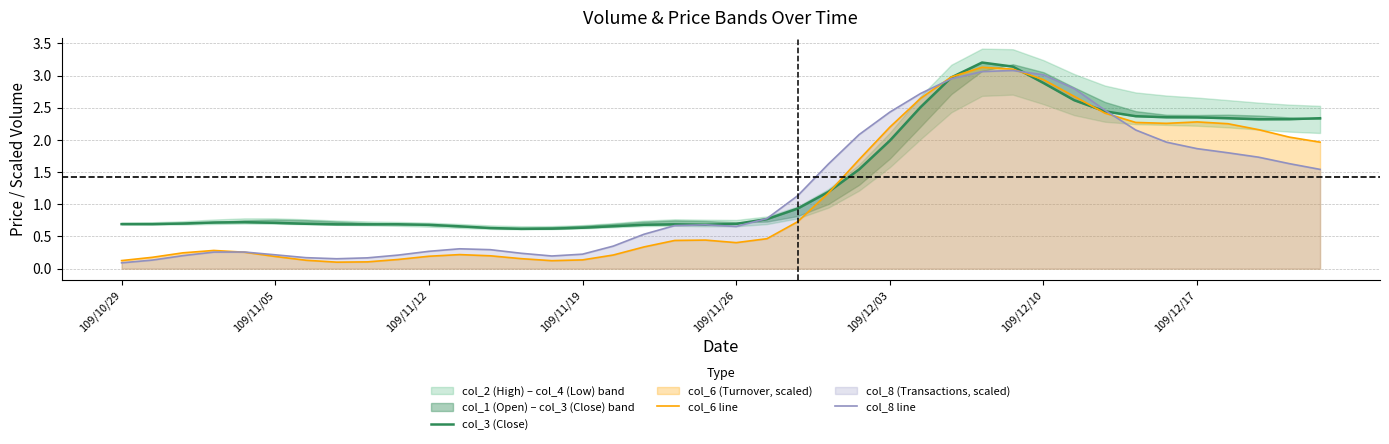

What is the average value of the col_3 (Close) series?

1.4